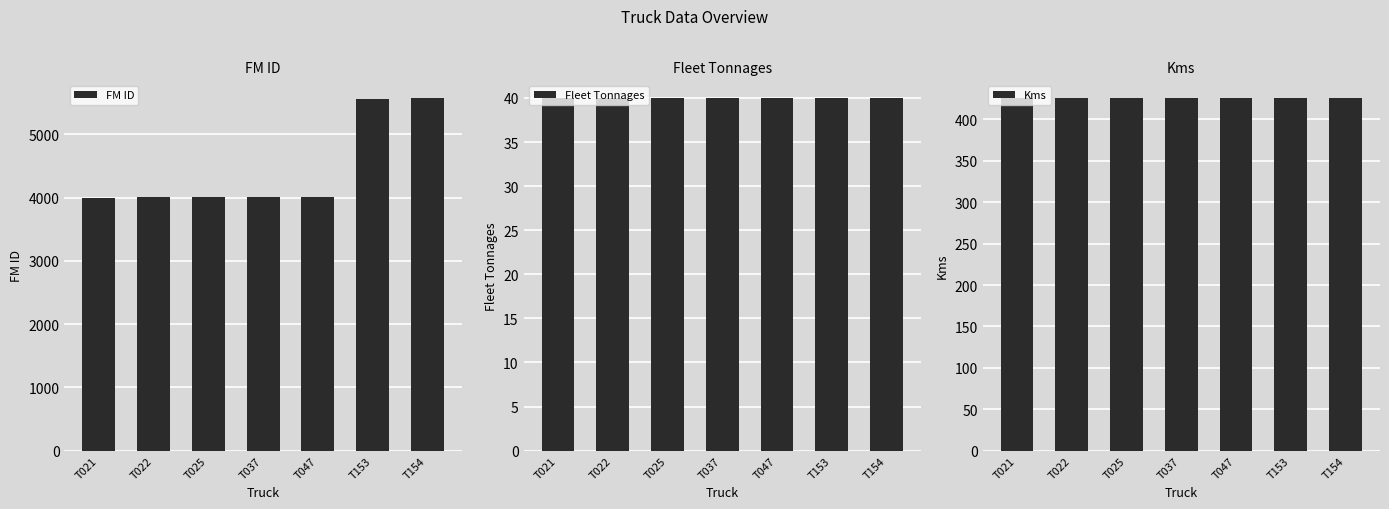

How many groups of bars are there?

7